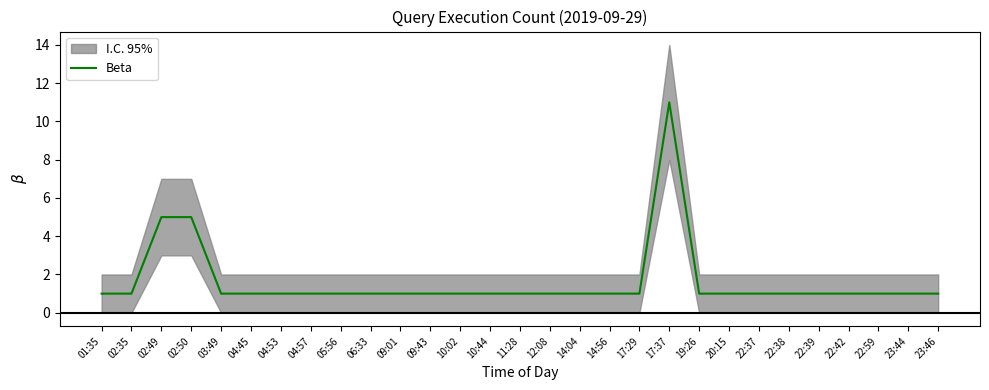

True or false: the data shows 2 at 12:08.

False